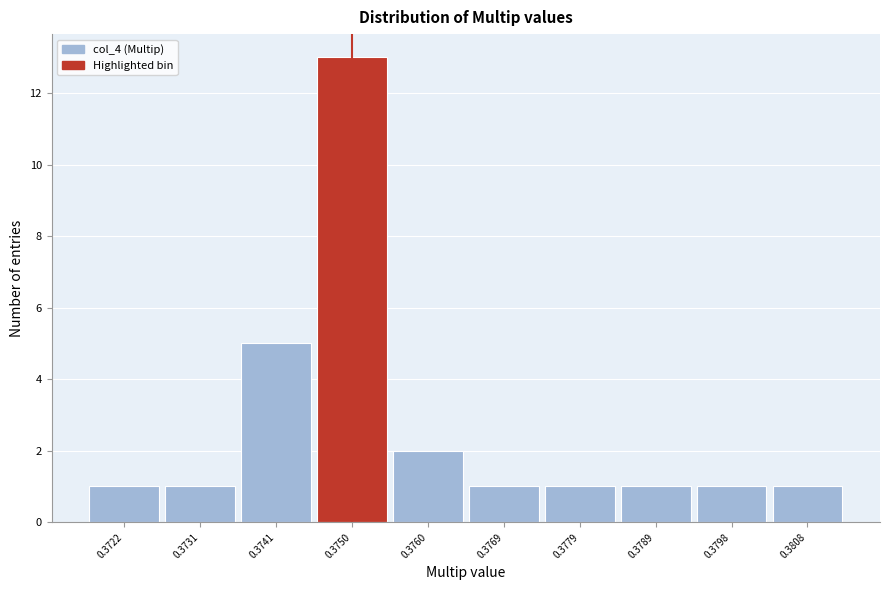

Reading left to right, transcribe all the data shown in this chart.

1	1	5	13	2	1	1	1	1	1